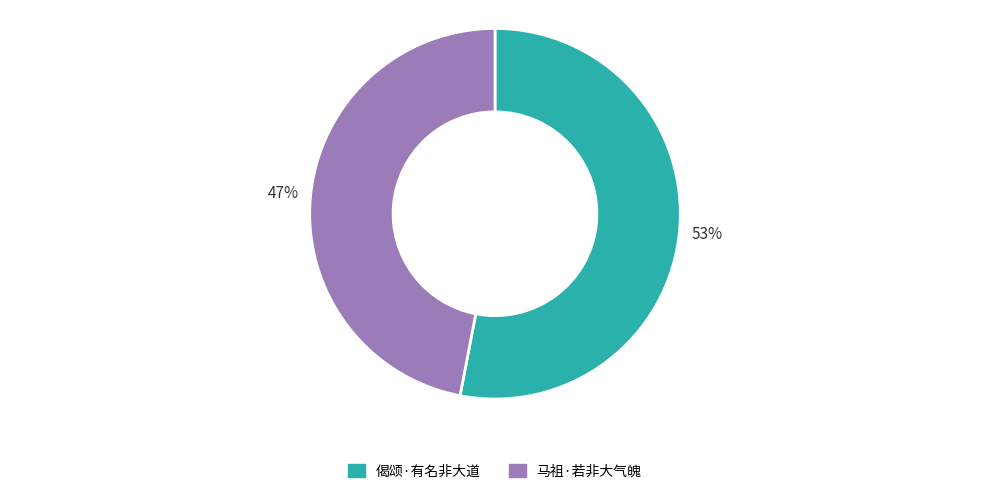

What is the largest slice in the pie chart?

偈颂·有名非大道